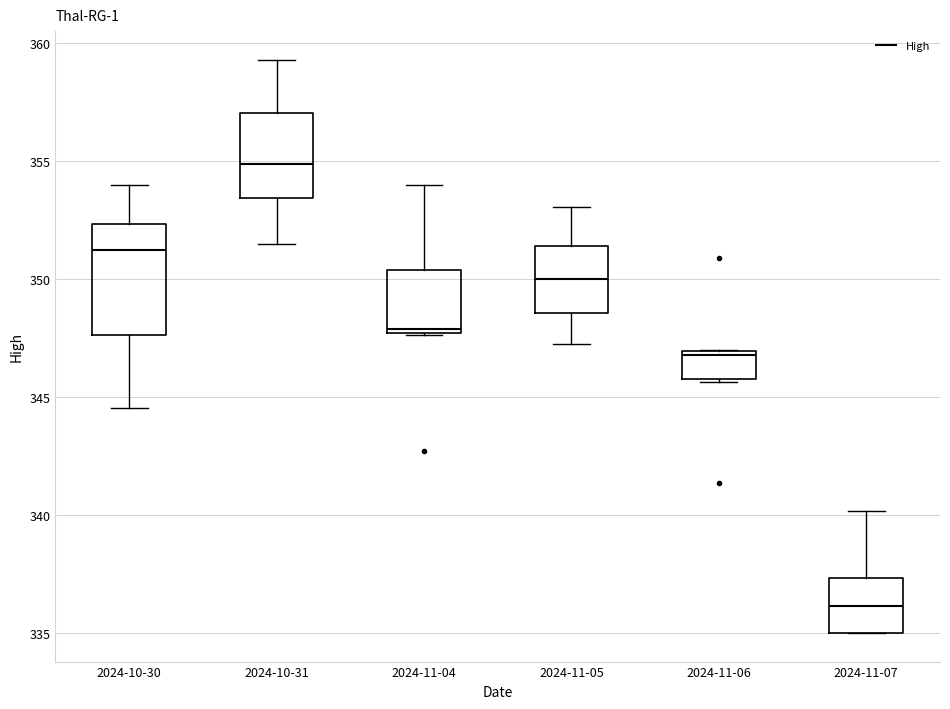

Reading left to right, transcribe this box plot: for each box, give where its median line is, the range the box spans, and where its two whiskers end, as read against the y-axis. The values are not printed on the chart, so give them approximately, as read against the axis.

2024-10-30: median 351.5, box 347.5 to 352.5, whiskers 344.5 to 354.0
2024-10-31: median 355.0, box 353.5 to 357.0, whiskers 351.5 to 359.5
2024-11-04: median 348.0, box 347.5 to 350.5, whiskers 347.5 to 354.0
2024-11-05: median 350.0, box 348.5 to 351.5, whiskers 347.5 to 353.0
2024-11-06: median 347.0 (just below the box's upper edge), box 346.0 to 347.0, whiskers 345.5 to 347.0
2024-11-07: median 336.0, box 335.0 to 337.5, whiskers 335.0 to 340.0